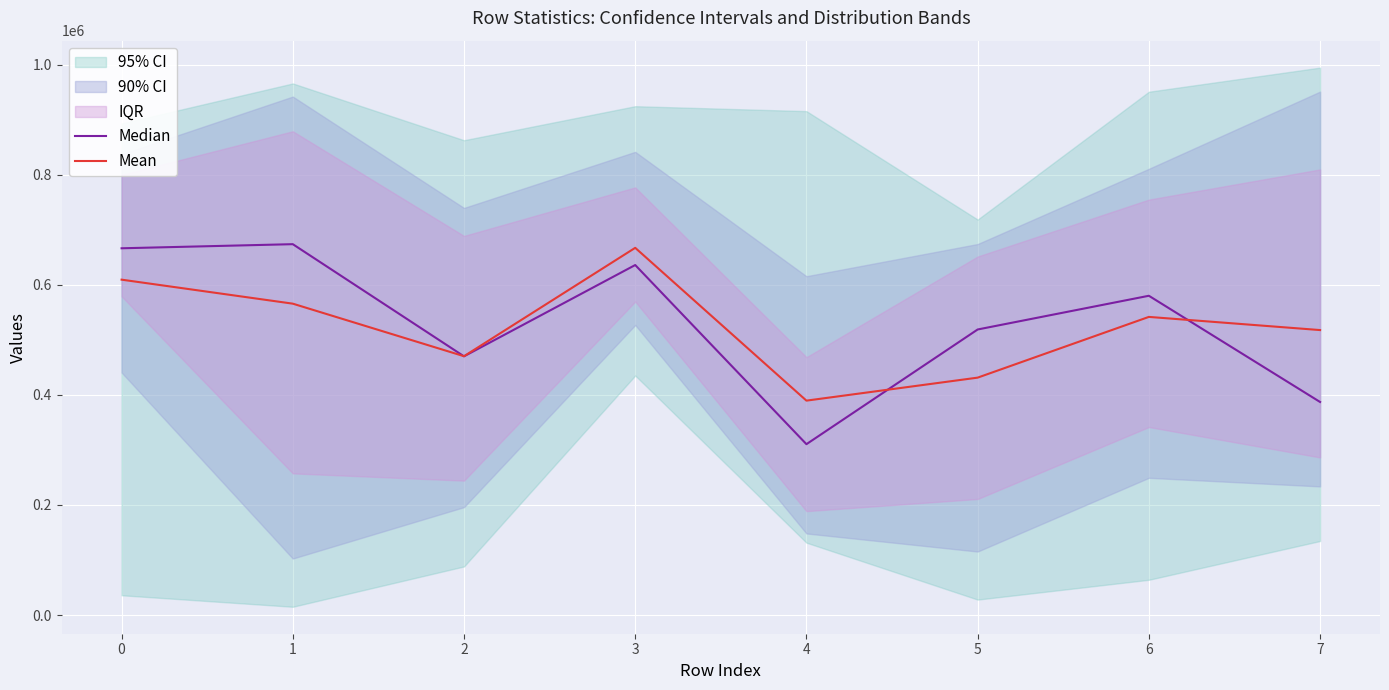

Reading left to right, extract all data points from this chart.

Median: 666332.0	673793.5	470043.0	635912.5	310455.5	518811.0	580070.5	387106.5
Mean: 609340.2	565723.8	470282.0	667158.2	389566.0	431342.8	541677.3	517754.5